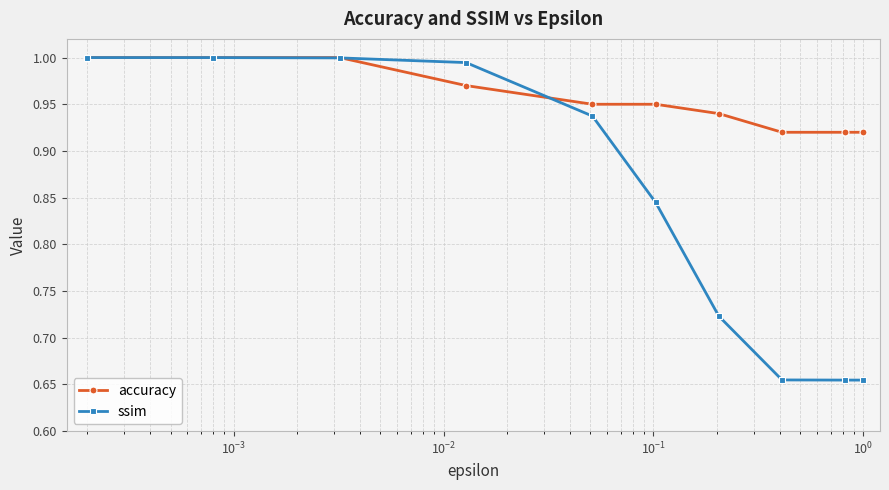

Which series ends up on top after the final intersection of ssim and accuracy?

accuracy